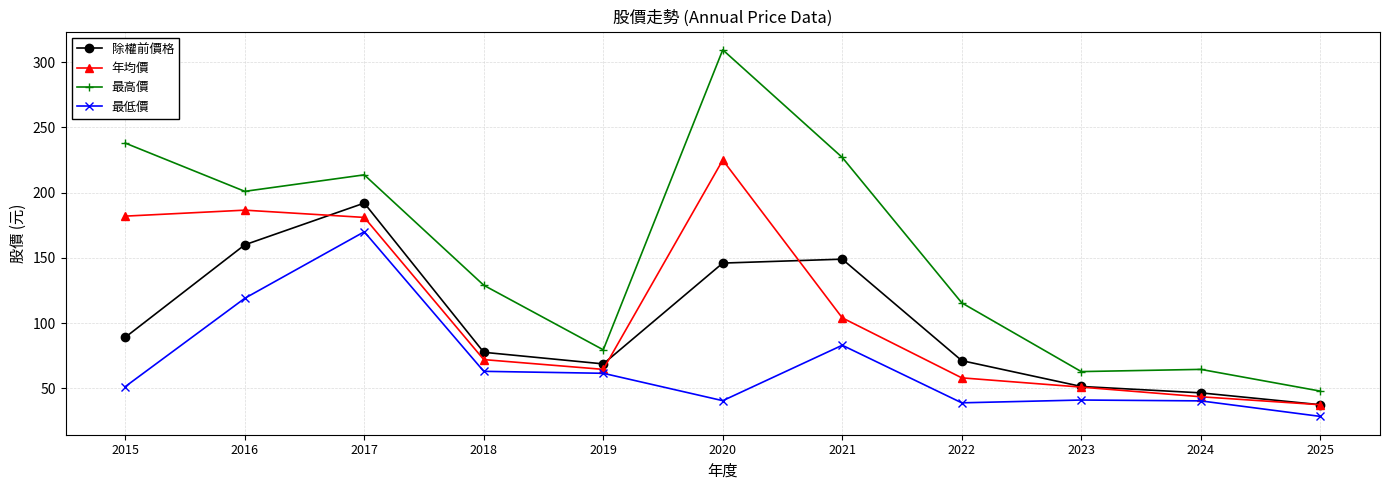

What is the spread (max minus min) of values at 2025?

19.4